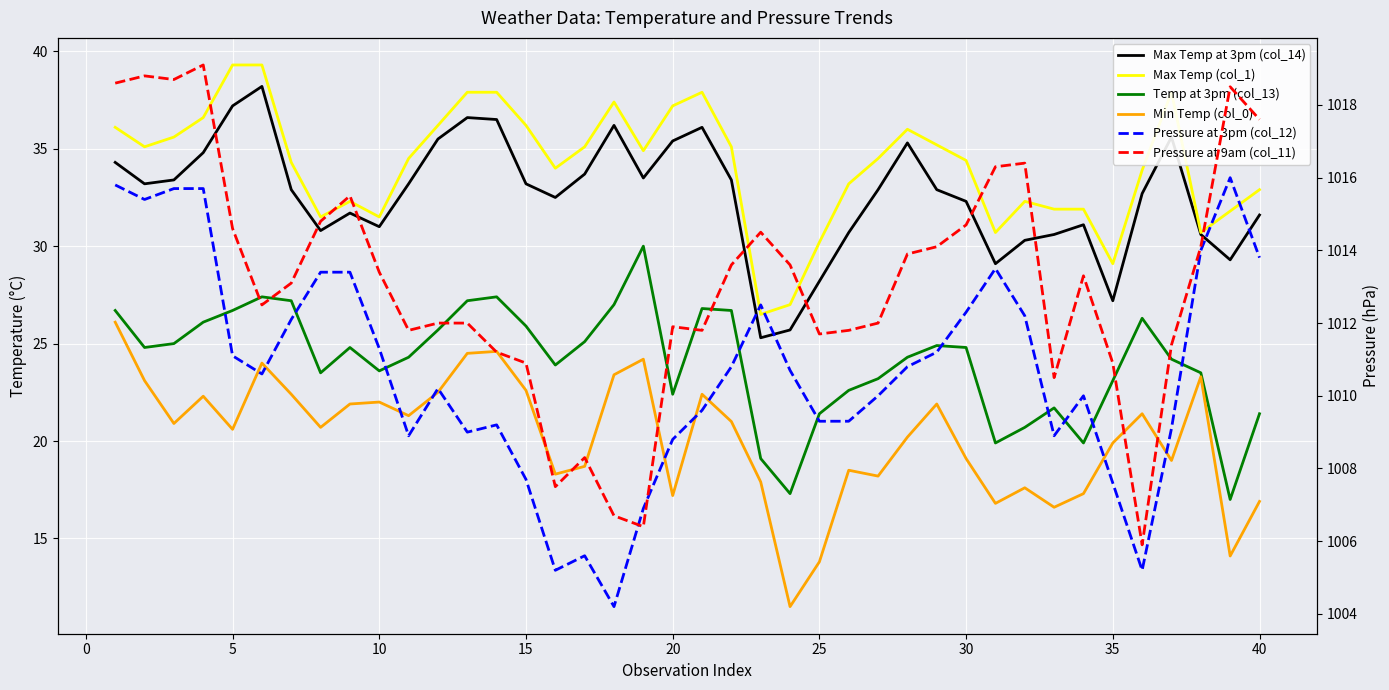

What is the maximum value for Max Temp at 3pm (col_14)?

38.2